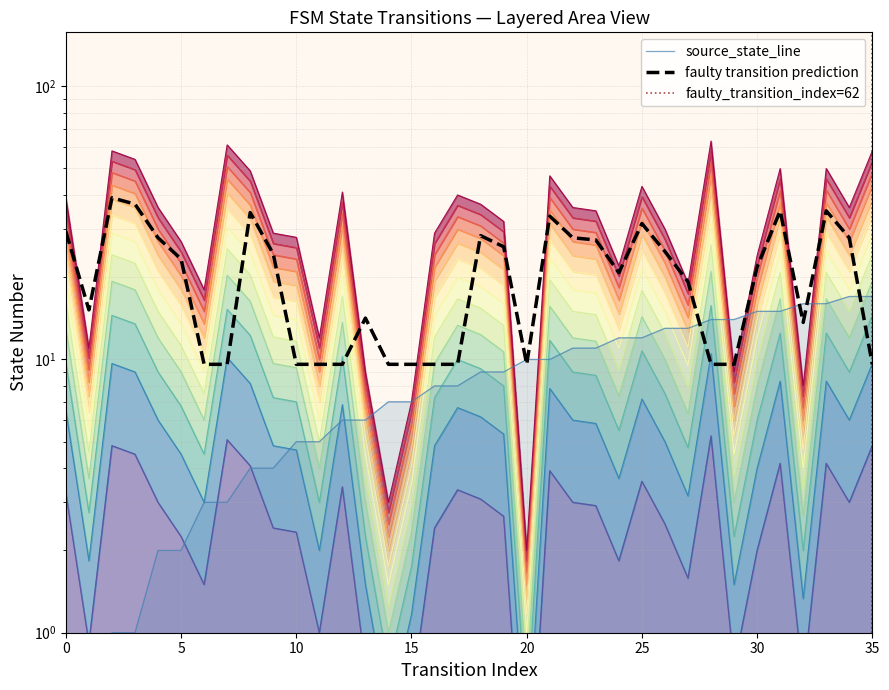

Between 16 and 14, which is larger?

16